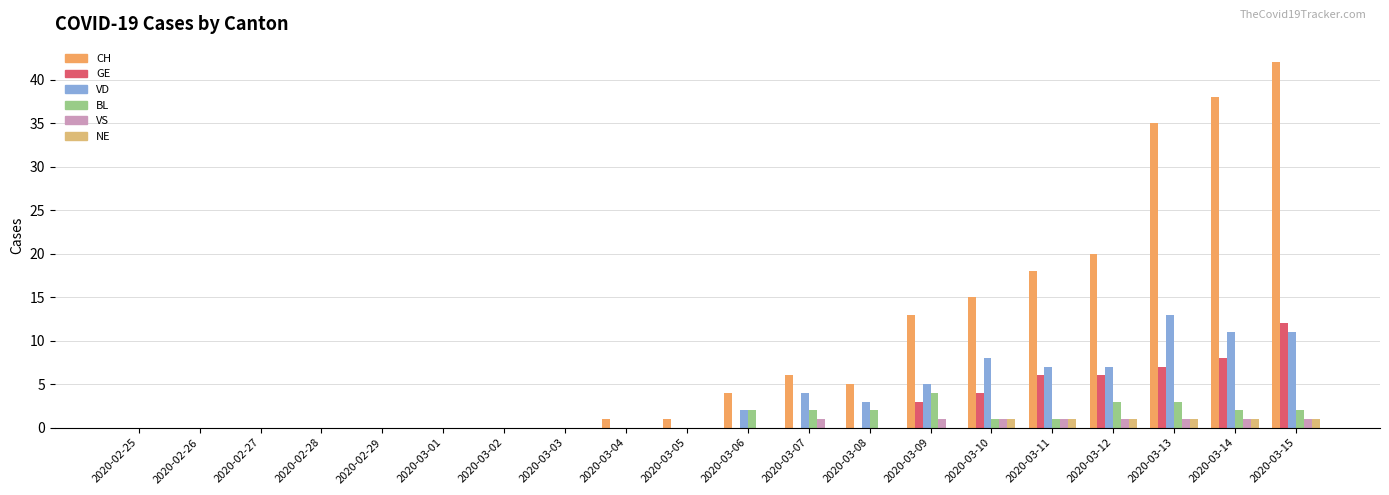

What is the highest value of the NE series?

1